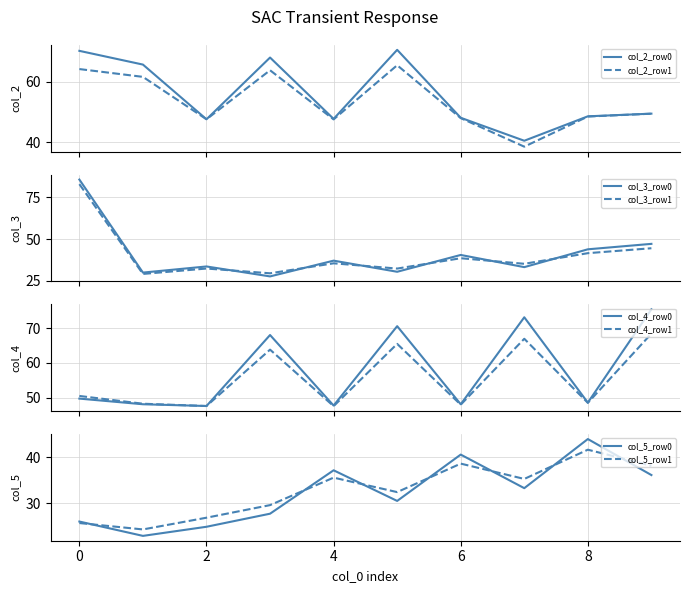

What is the maximum value for col_2_row0?

70.6